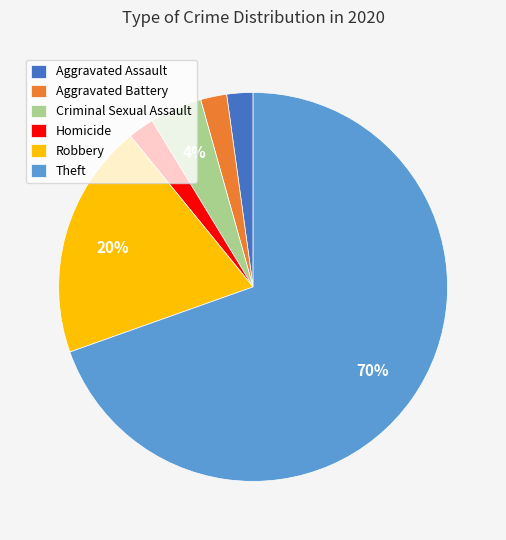

Which has a higher value, Robbery or Homicide?

Robbery